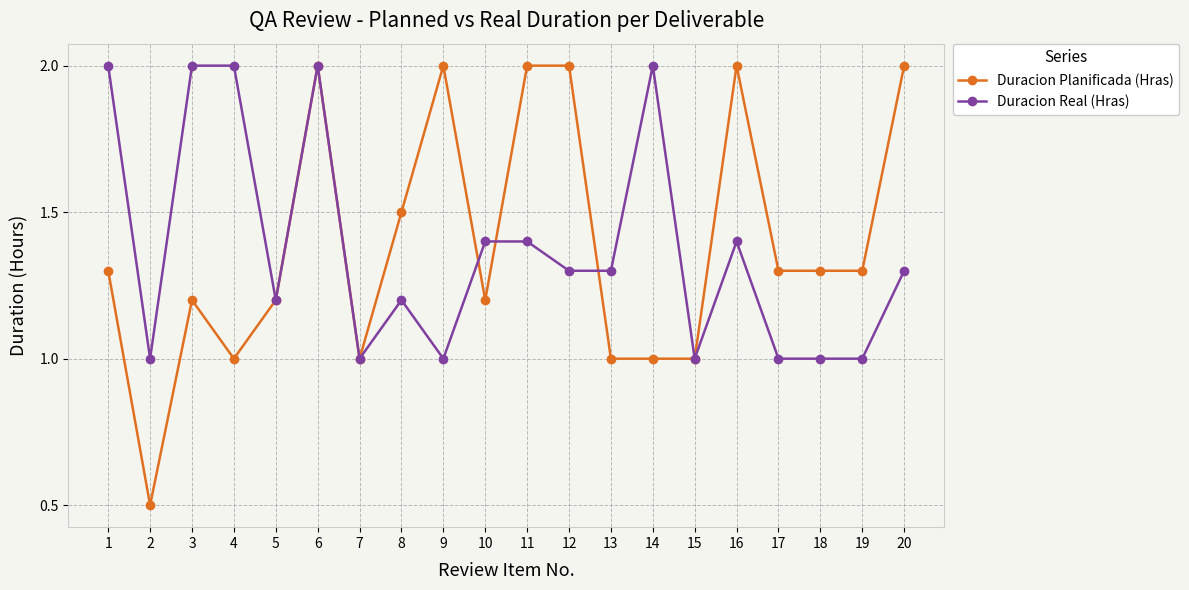

How many lines are shown in the chart?

2